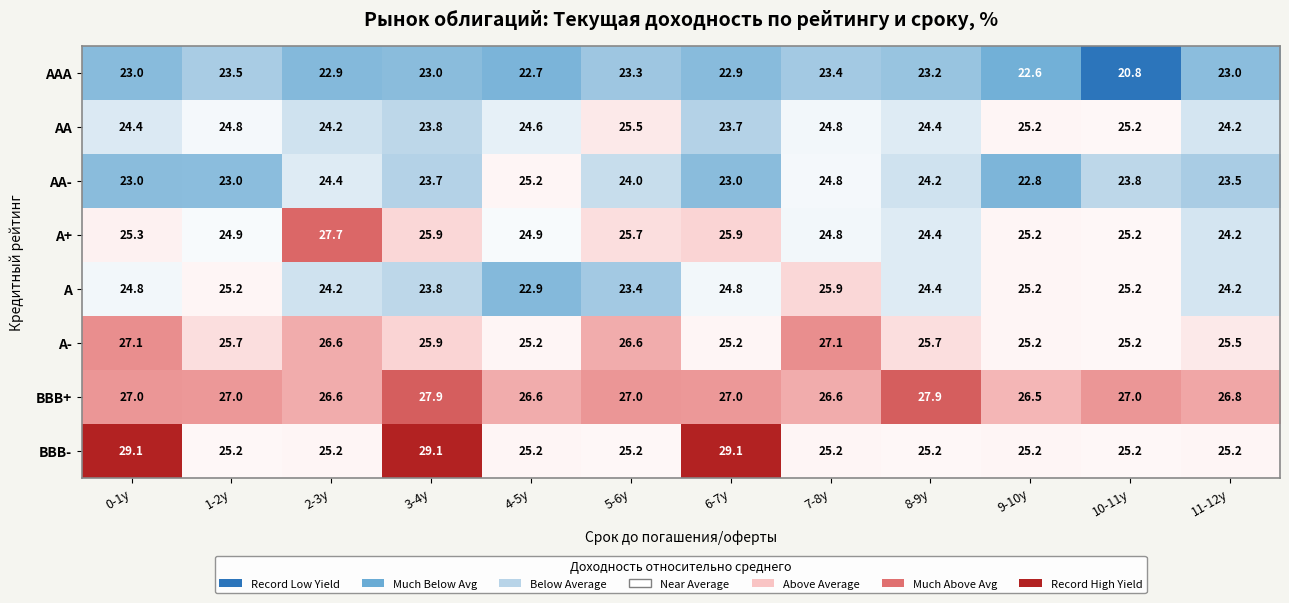

Which series has the widest spread of values?

BBB-